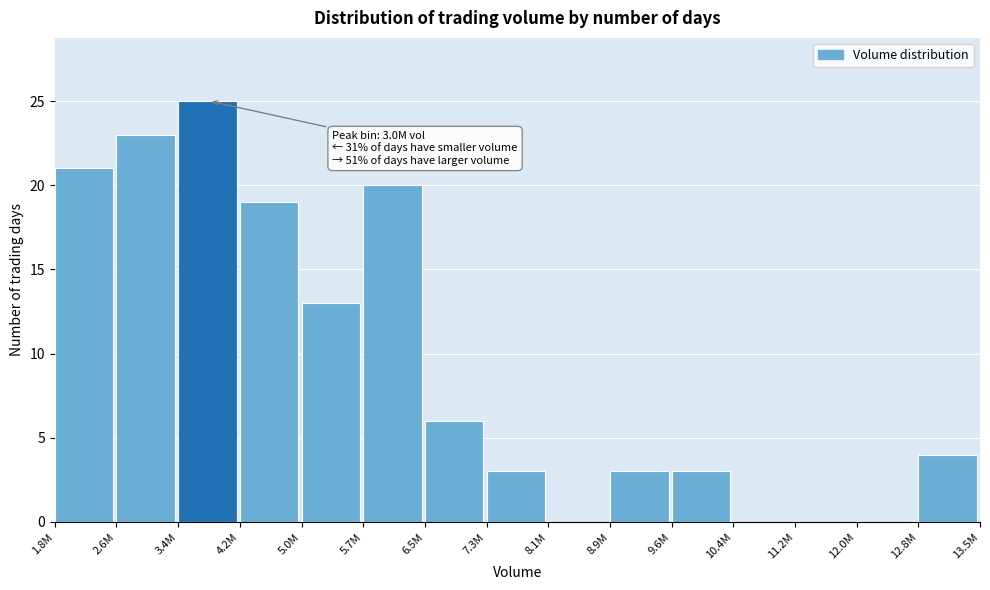

Reading right to left, extract all data points from this chart.

12.8M=4	12.0M=0	11.2M=0	10.4M=0	9.6M=3	8.9M=3	8.1M=0	7.3M=3	6.5M=6	5.7M=20	5.0M=13	4.2M=19	3.4M=25	2.6M=23	1.8M=21